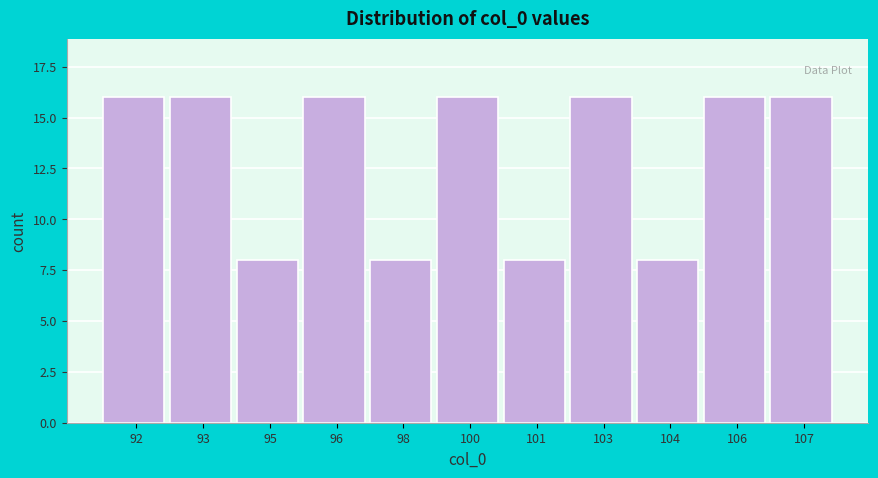

Reading left to right, transcribe all the data shown in this chart.

92=16	93=16	95=8	96=16	98=8	100=16	101=8	103=16	104=8	106=16	107=16